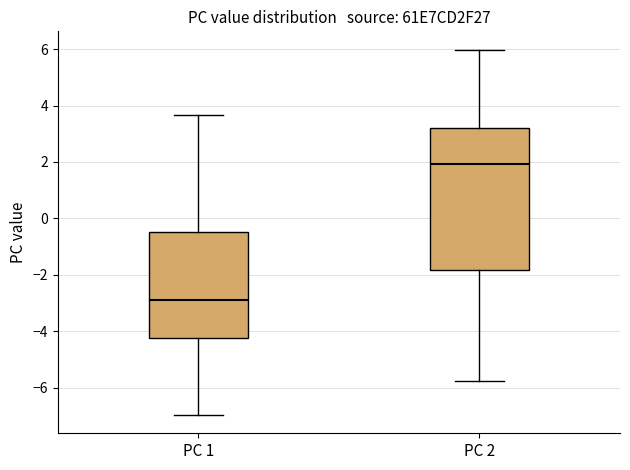

Reading left to right, read every box against the y-axis: the position of its median line, the range the box covers, and the ends of its whiskers. The values are not printed on the chart, so give them approximately, as read against the axis.

PC 1: median -2.8, box -4.2 to -0.4, whiskers -7.0 to 3.6
PC 2: median 2.0, box -1.8 to 3.2, whiskers -5.8 to 6.0